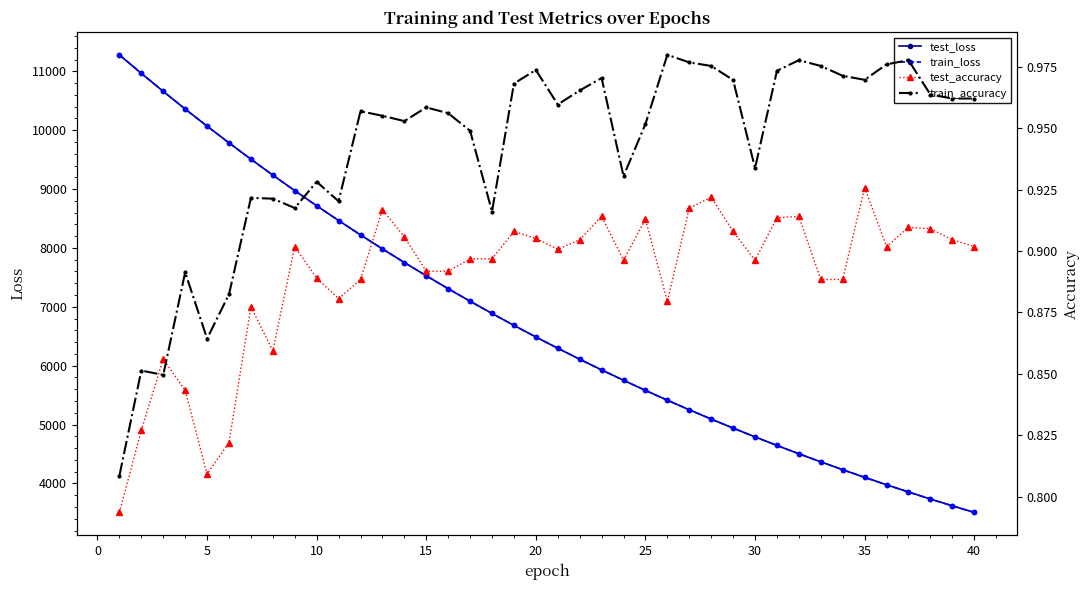

Which series has the largest range (max minus min)?

train_loss